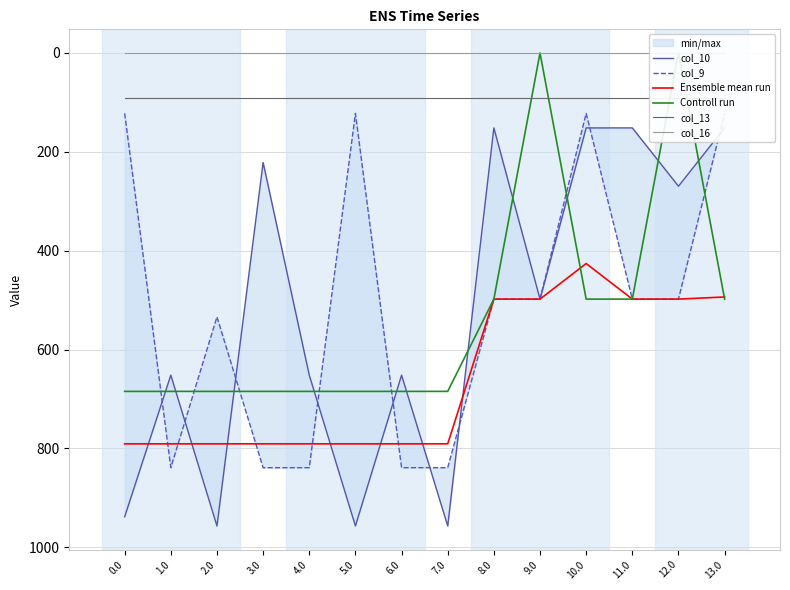

At 10.0, list the series in order from largest to smallest.

Controll run, Ensemble mean run, col_10, col_9, col_13, col_16